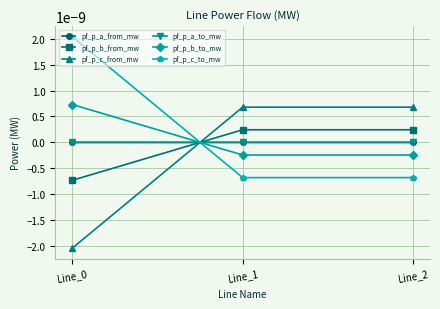

Which series changed the most between Line_0 and Line_2?

pf_p_c_from_mw